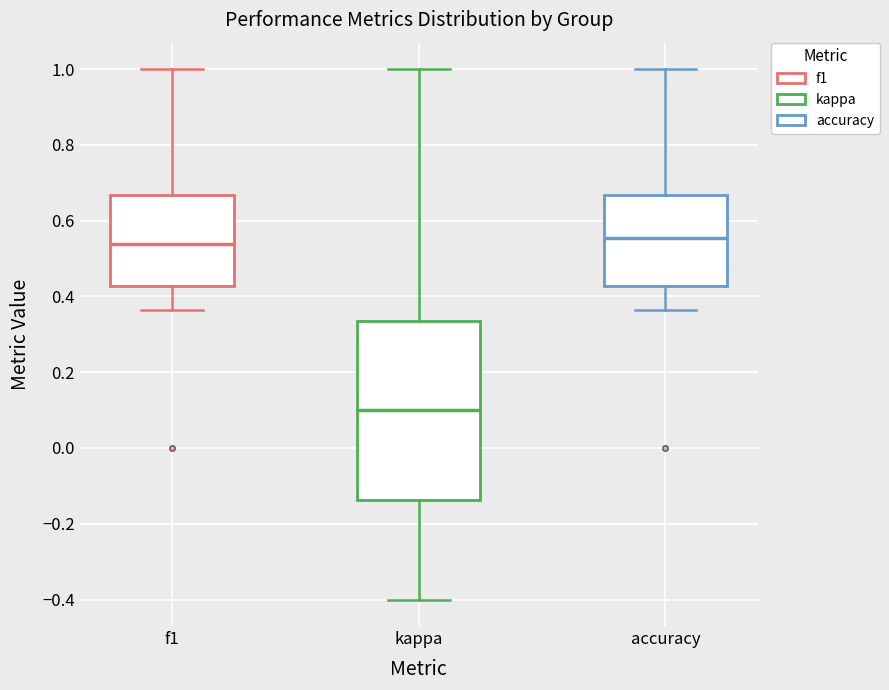

Reading left to right, transcribe this box plot: for each box, give where its median line is, the range the box spans, and where its two whiskers end, as read against the y-axis. The values are not printed on the chart, so give them approximately, as read against the axis.

f1: median 0.54, box 0.42 to 0.66, whiskers 0.36 to 1.00
kappa: median 0.10, box -0.14 to 0.34, whiskers -0.40 to 1.00
accuracy: median 0.56, box 0.42 to 0.66, whiskers 0.36 to 1.00